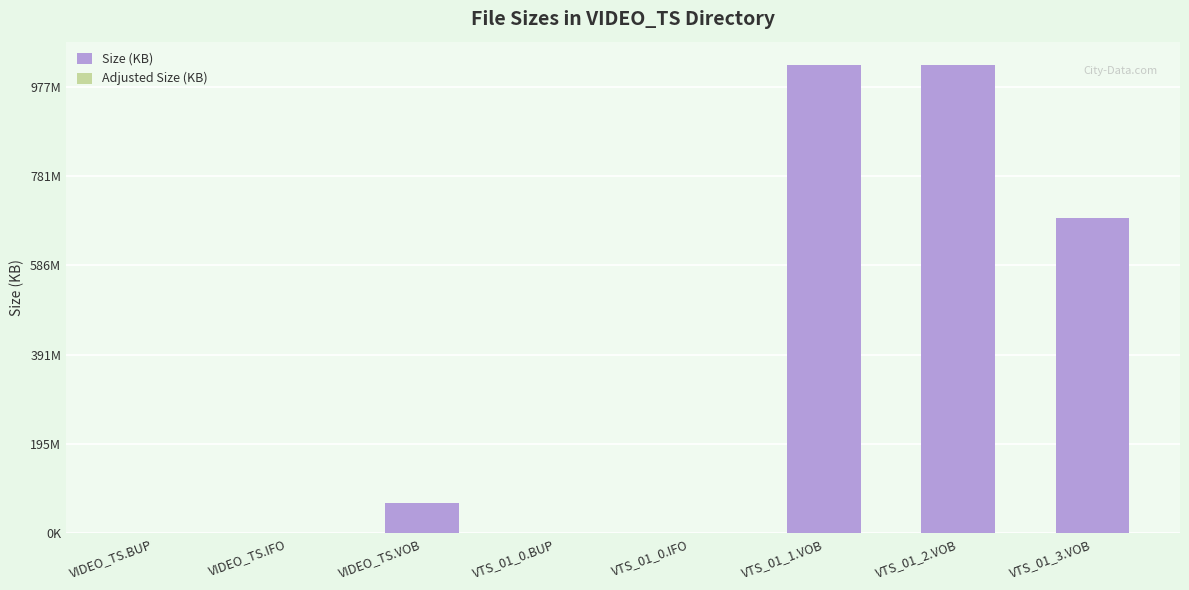

At which label does Adjusted Size (KB) reach its minimum?

VIDEO_TS.BUP